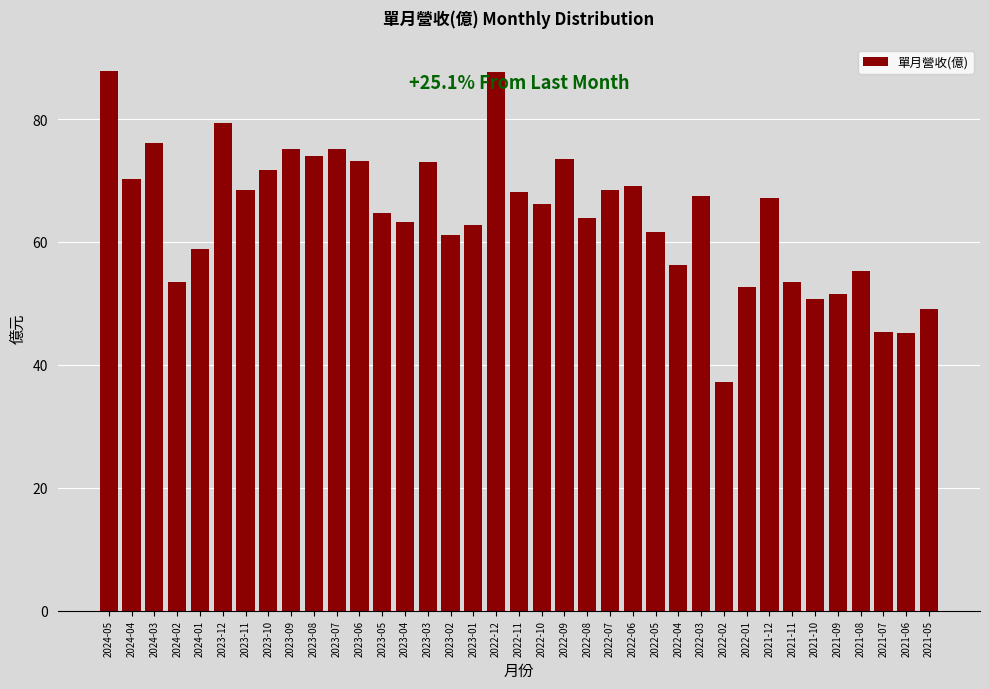

What is the difference between the maximum and second lowest values?

42.6